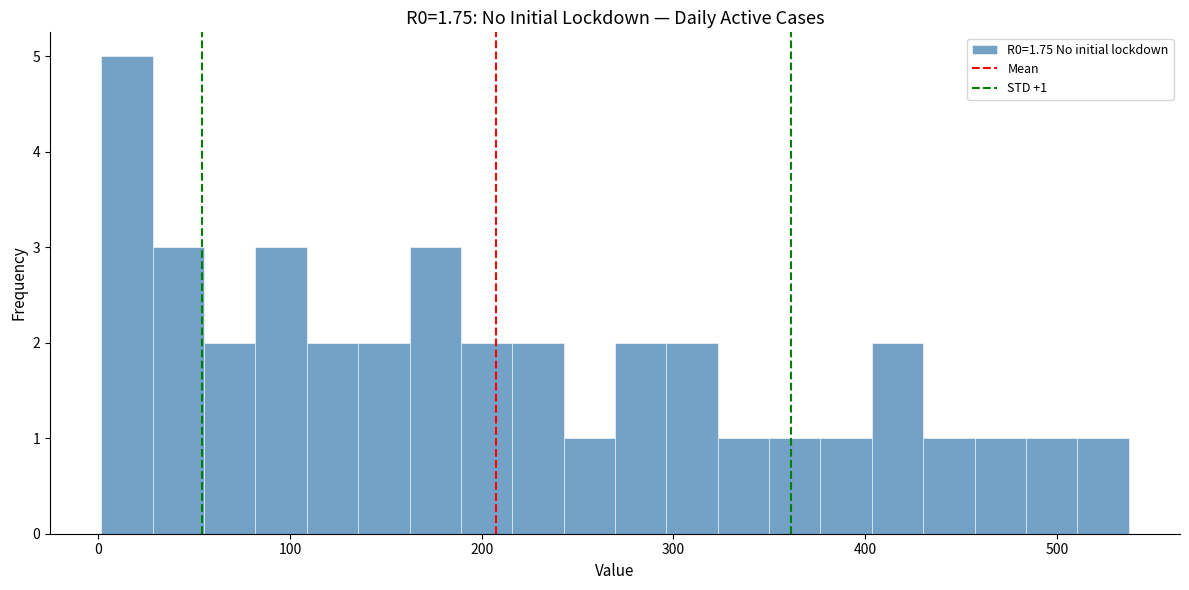

Read against the x-axis, roughly where is the centre of the tallest bar?

20